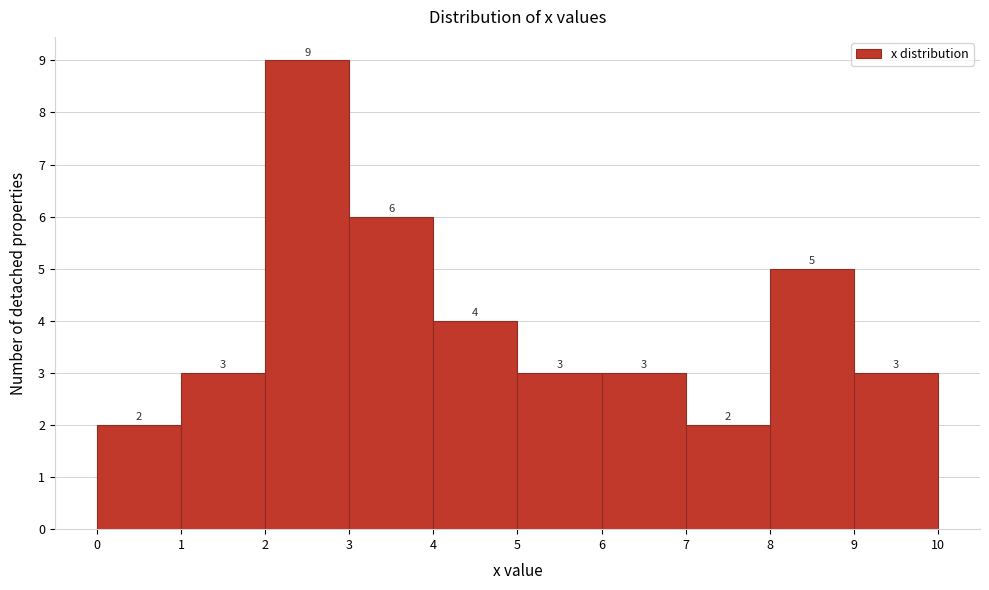

Reading left to right, transcribe this chart: for each bar, give the range it covers on the x-axis and its height.

0 to 1: 2
1 to 2: 3
2 to 3: 9
3 to 4: 6
4 to 5: 4
5 to 6: 3
6 to 7: 3
7 to 8: 2
8 to 9: 5
9 to 10: 3